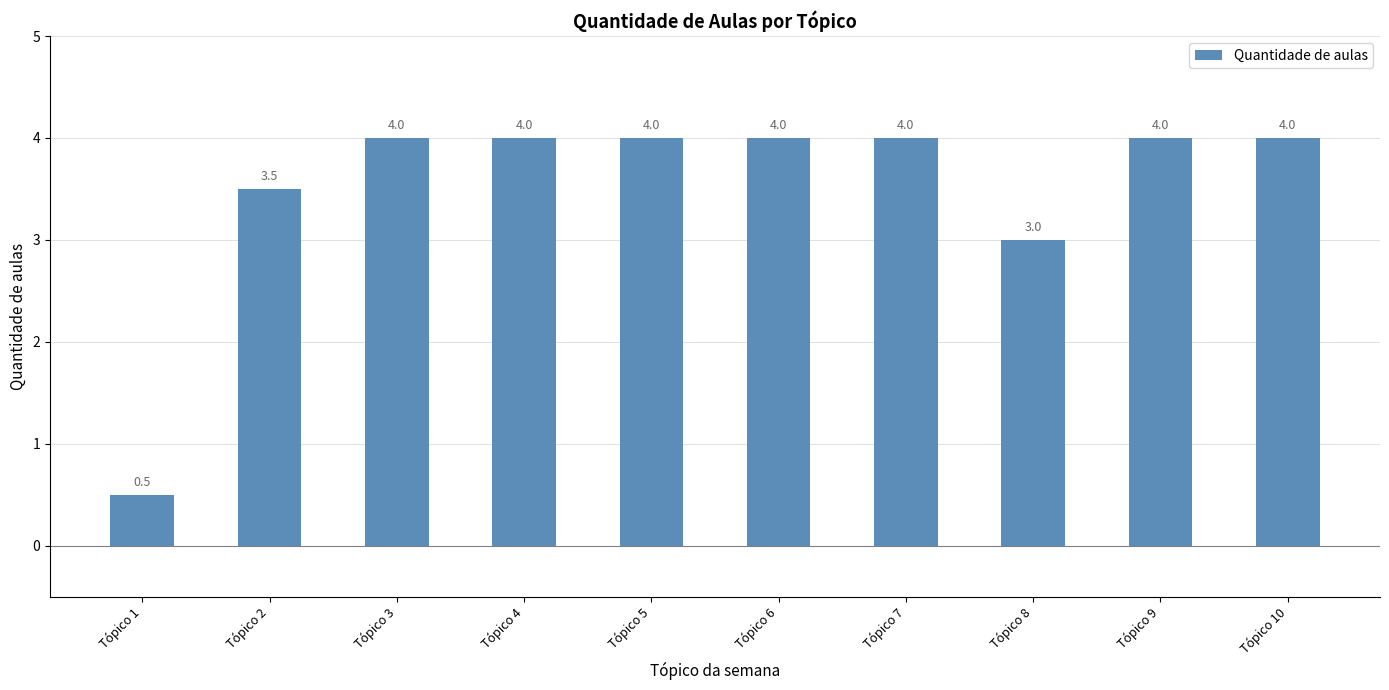

Reading left to right, list all the values displayed in this chart.

Tópico 1=0.5	Tópico 2=3.5	Tópico 3=4.0	Tópico 4=4.0	Tópico 5=4.0	Tópico 6=4.0	Tópico 7=4.0	Tópico 8=3.0	Tópico 9=4.0	Tópico 10=4.0